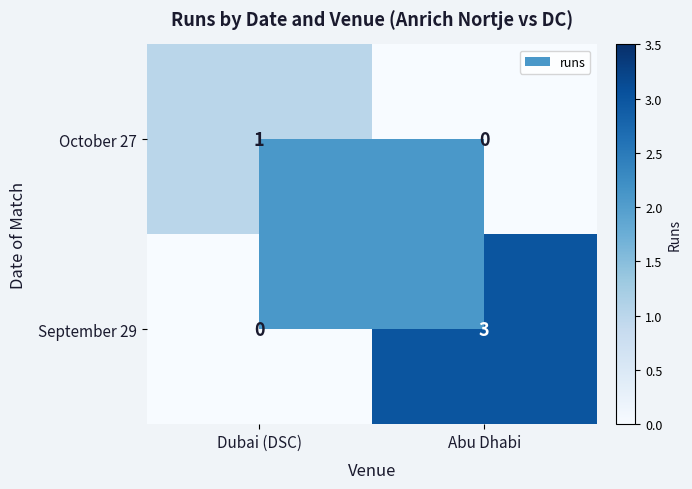

Between Dubai (DSC) and Abu Dhabi, which series saw the biggest shift?

September 29